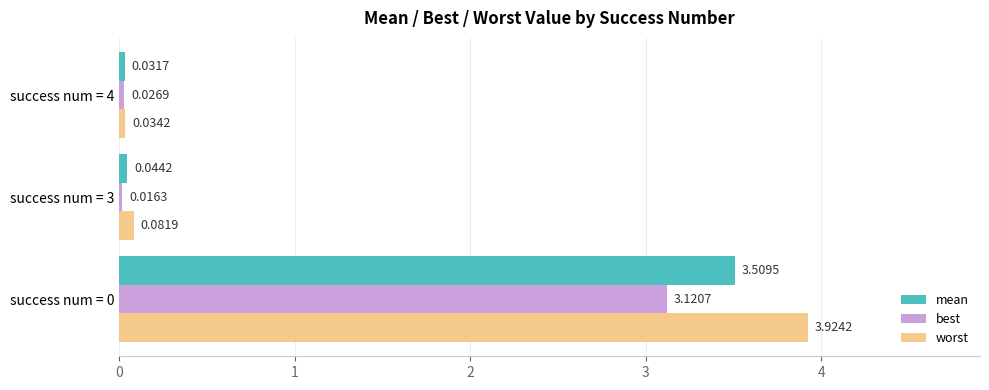

What is the sum of the worst values at success num = 4 and success num = 0?

4.0